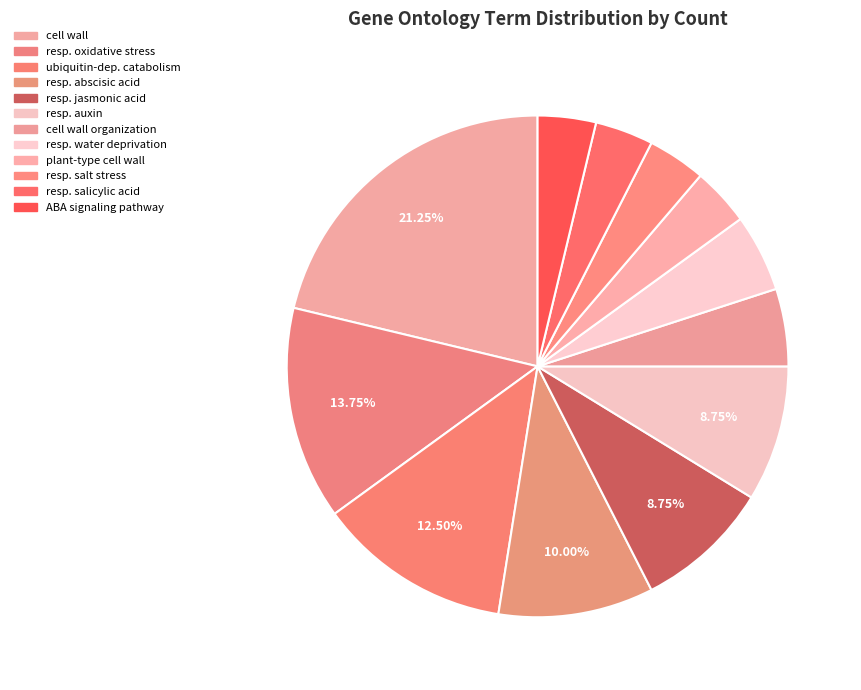

Count the number of slices in the pie.

12